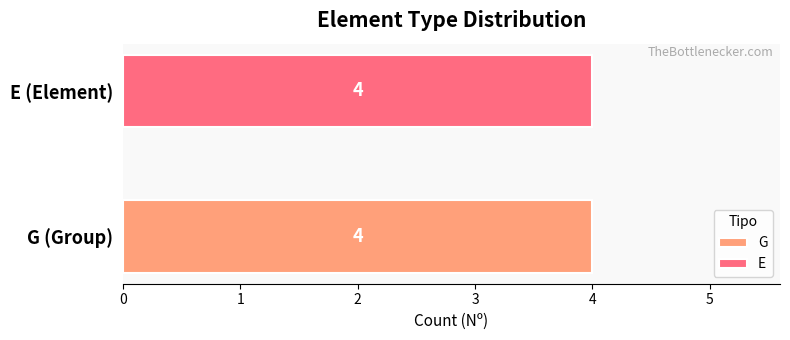

Which category has the lowest value in the G series?

G